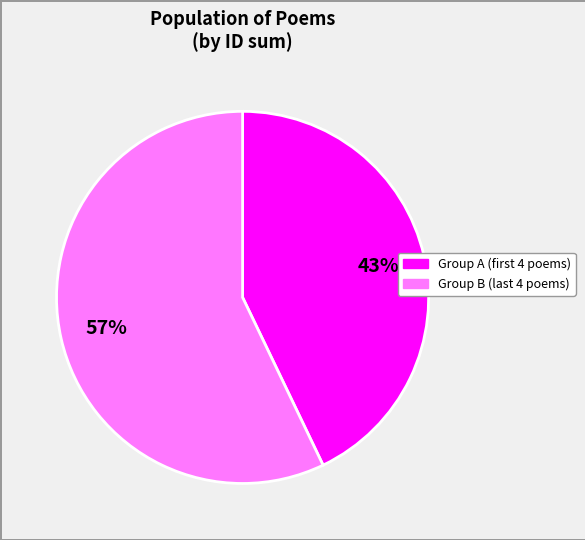

Is there any slice that represents more than half of the pie?

Yes